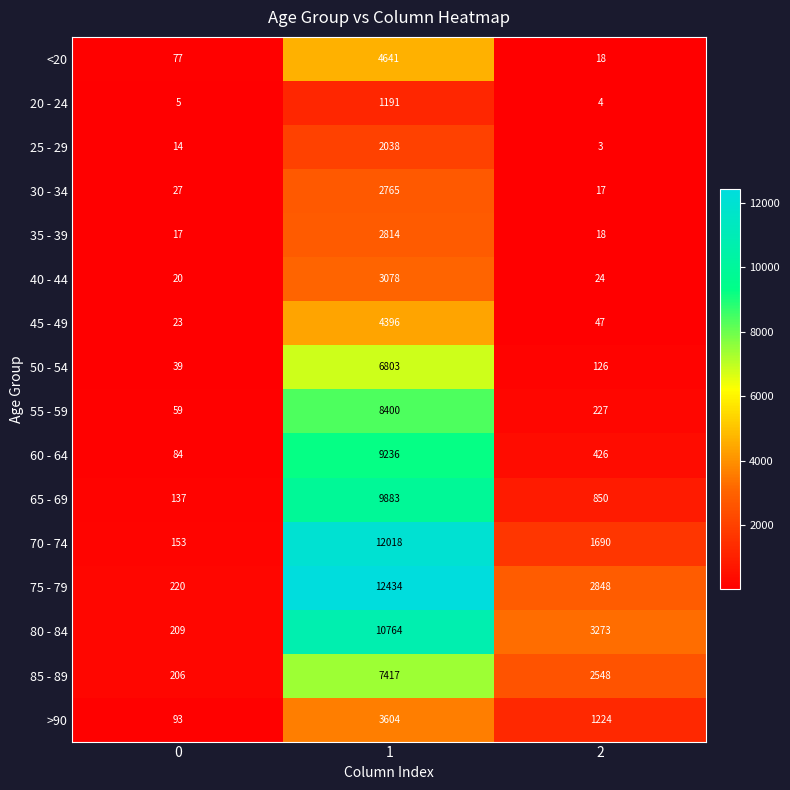

What is the approximate value of 65 - 69 at 1, to the nearest 50?

9900